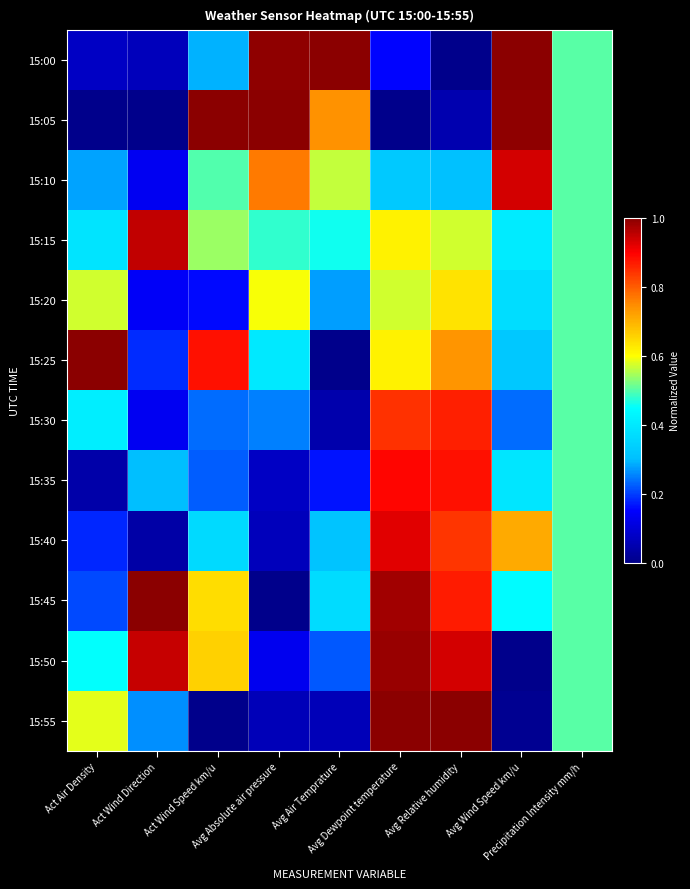

At which category does the chart reach its minimum across all series?

Avg Relative humidity